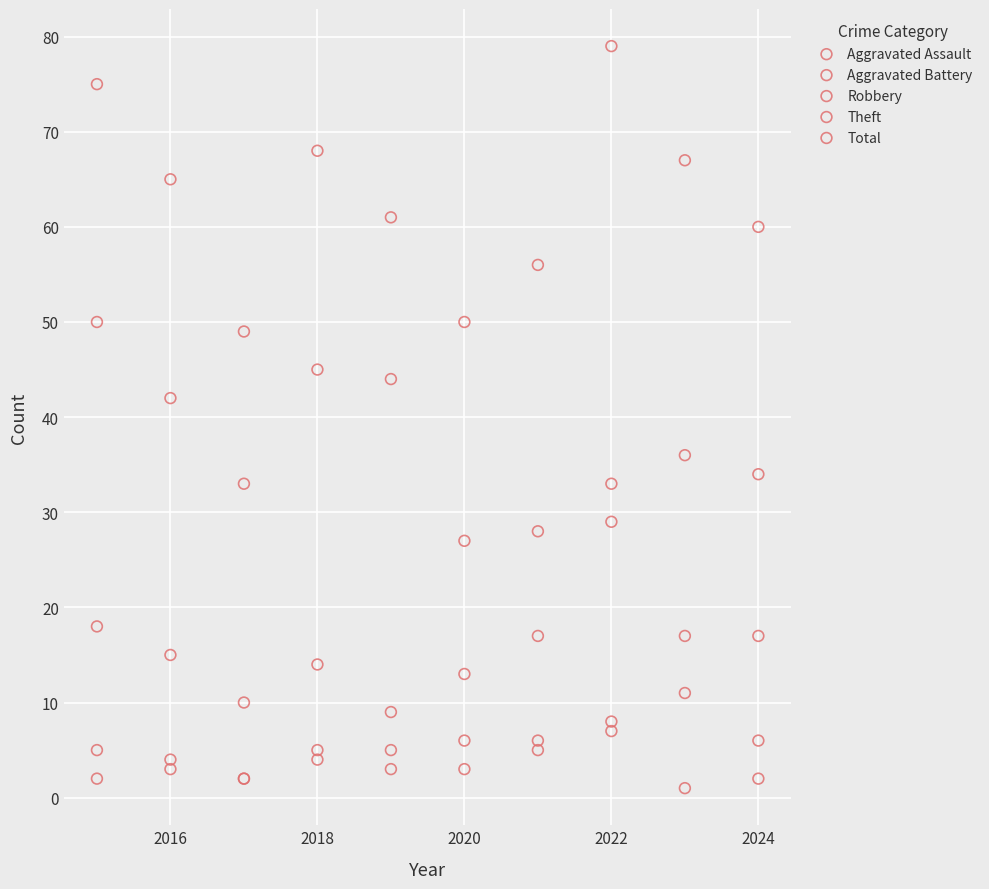

In the Theft series, what Y value is closest to 38?

36